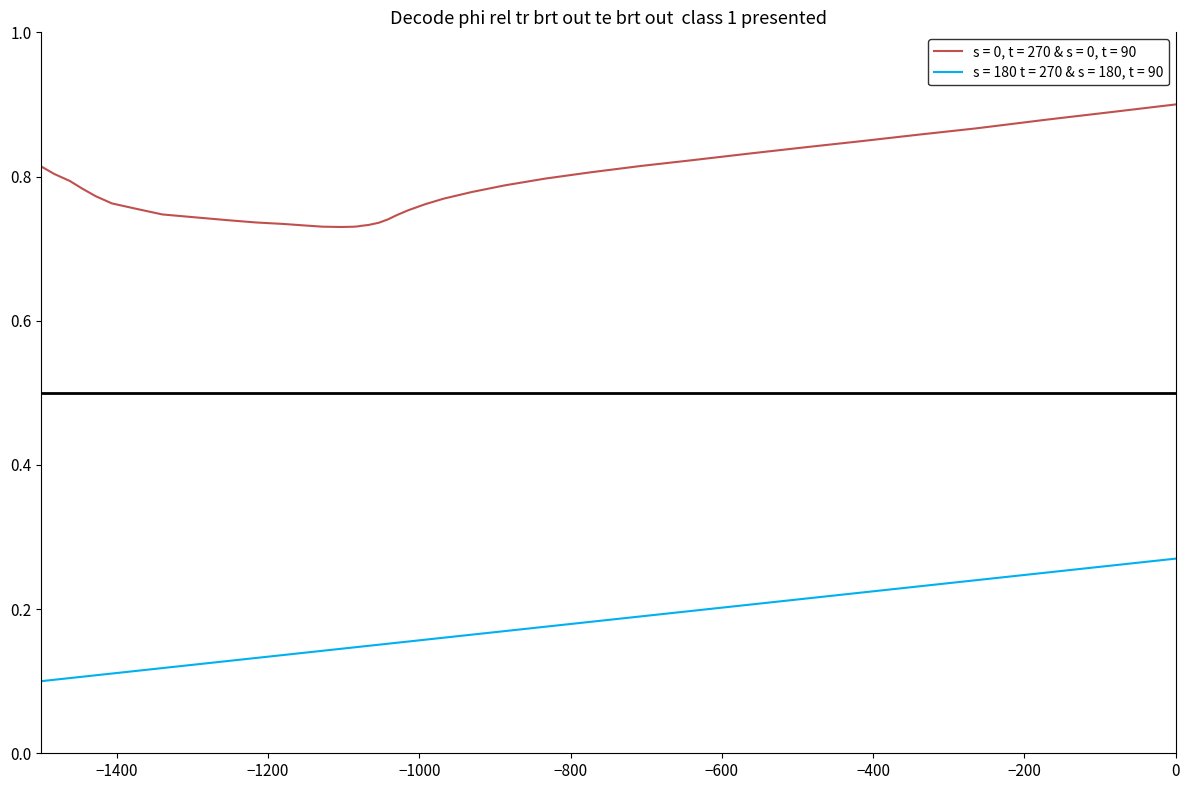

What is the value of the s = 180 t = 270 & s = 180, t = 90 point at the 18th from the left?

0.1